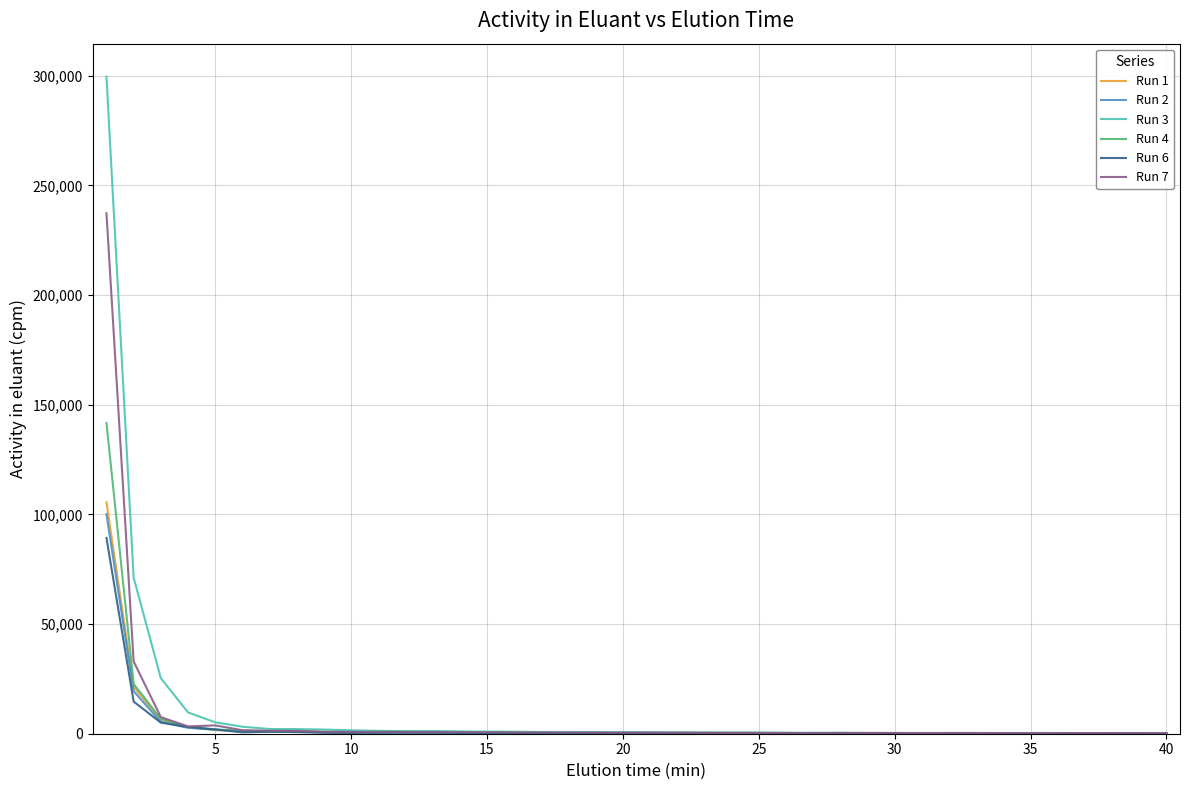

Which series has the widest spread of values?

Run 3